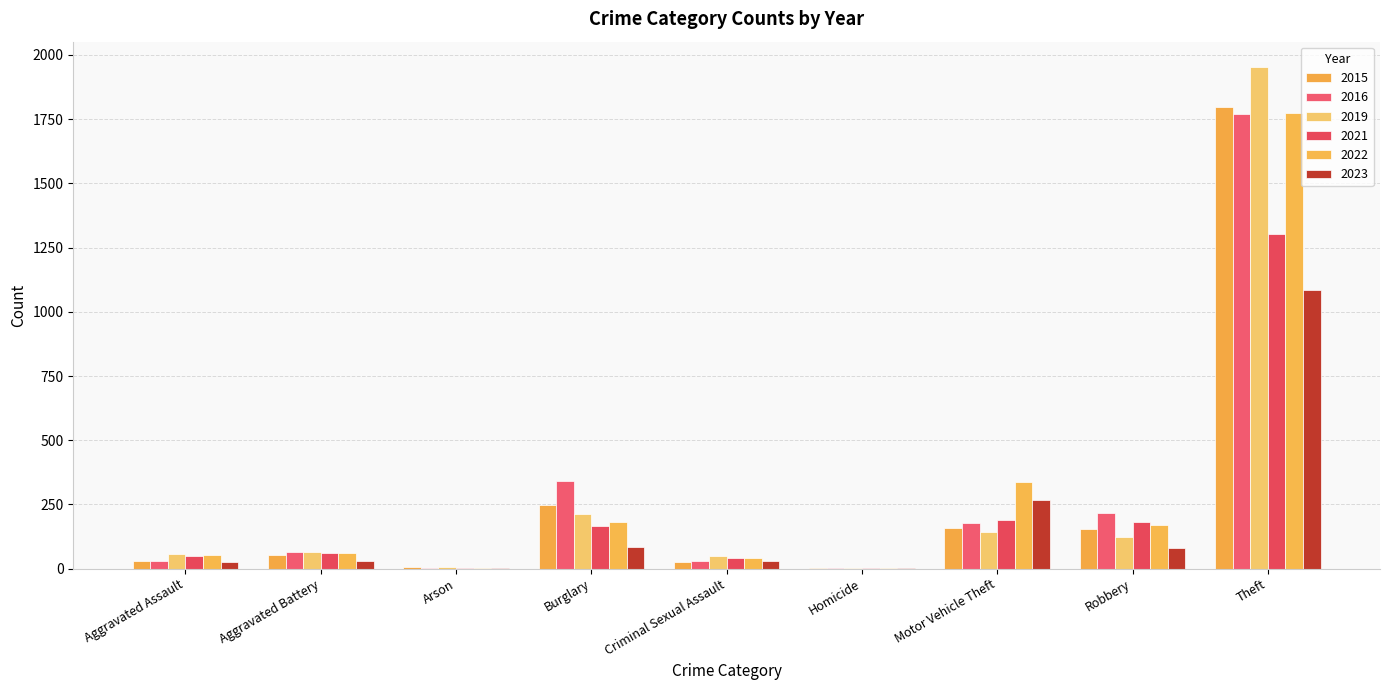

Are the bars grouped side by side (vs. stacked)?

Yes